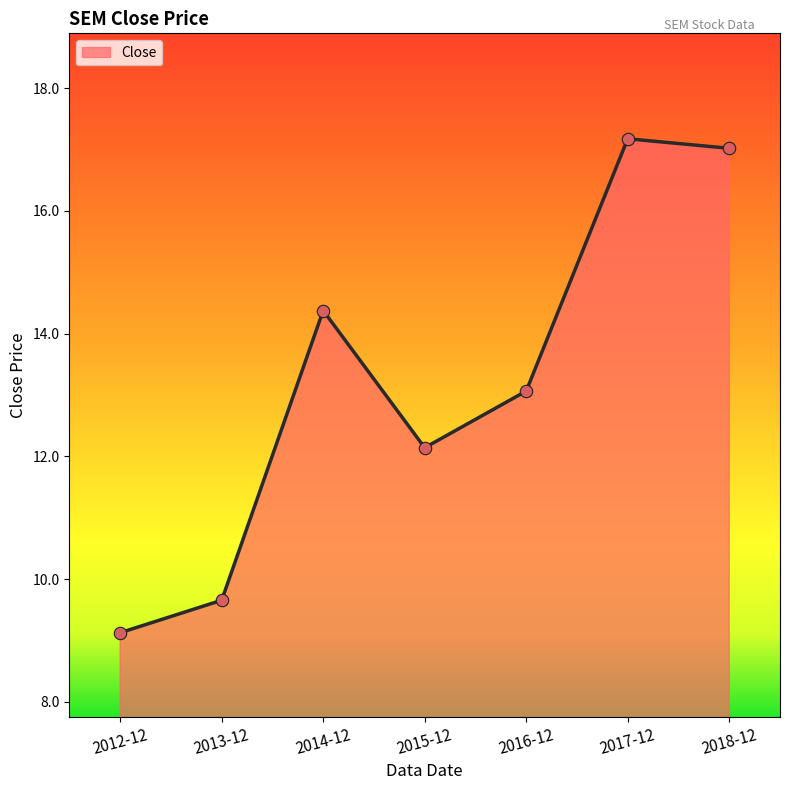

What is the change in value from 2013-12 to 2018-12?

+7.4